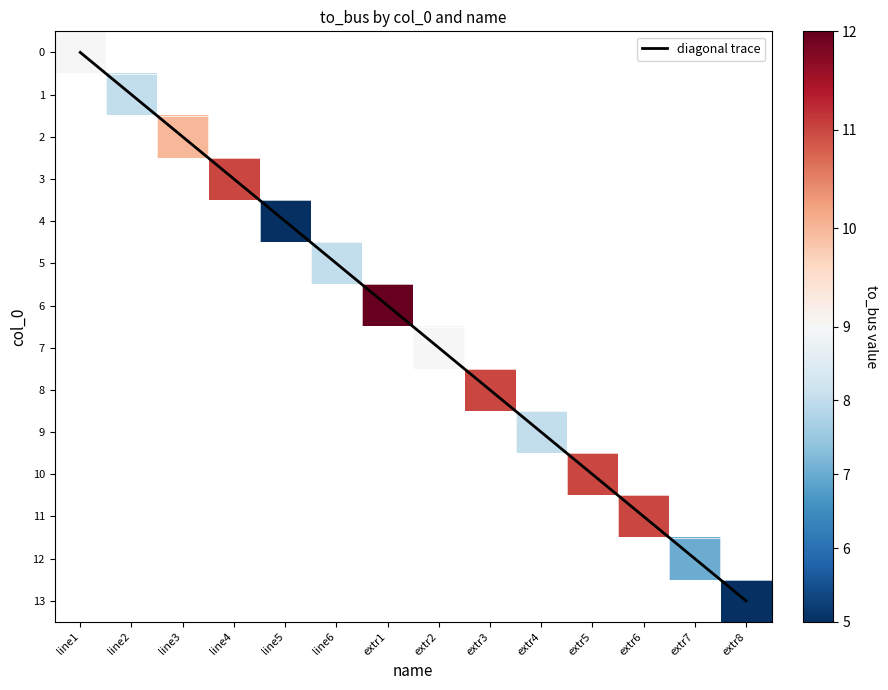

Which series changed the most between extr4 and extr6?

diagonal trace